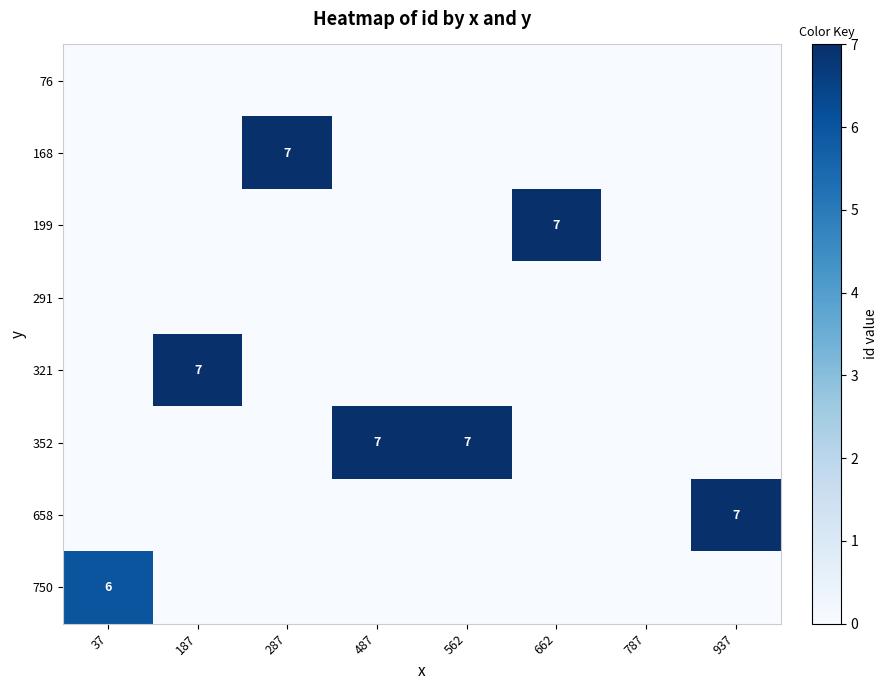

True or false: 352 has a value of 7 at 487.

True